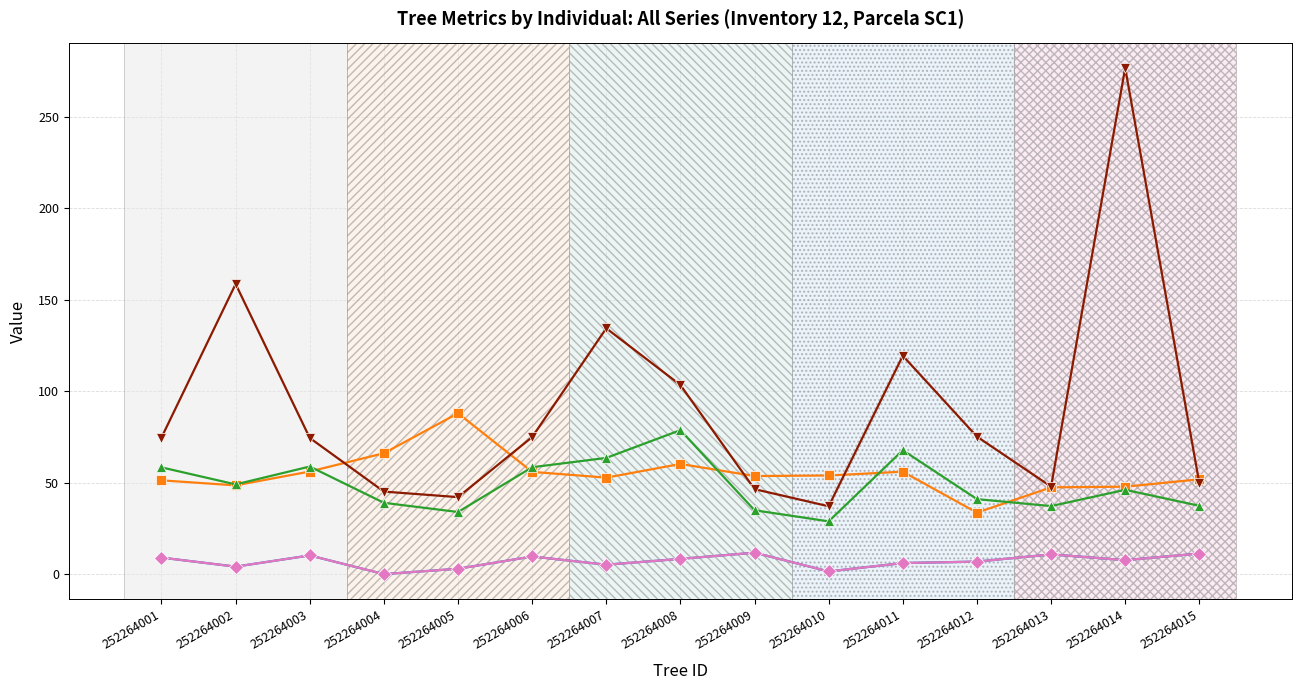

At which category is the sum across all series the highest?

252264014